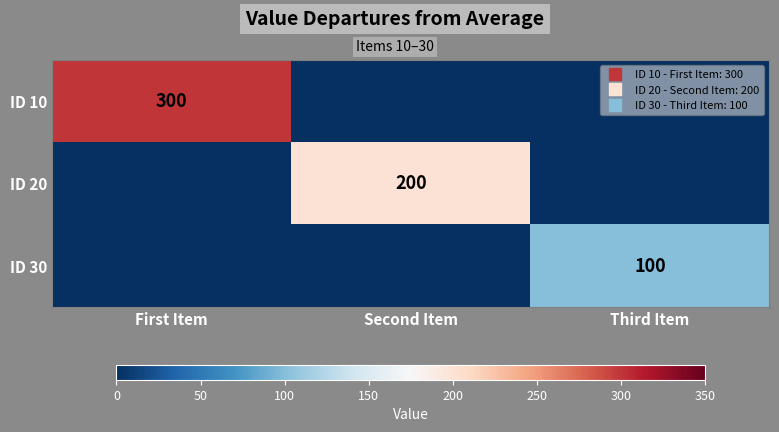

Count the ID 20 values in the range 0 to 200.

3